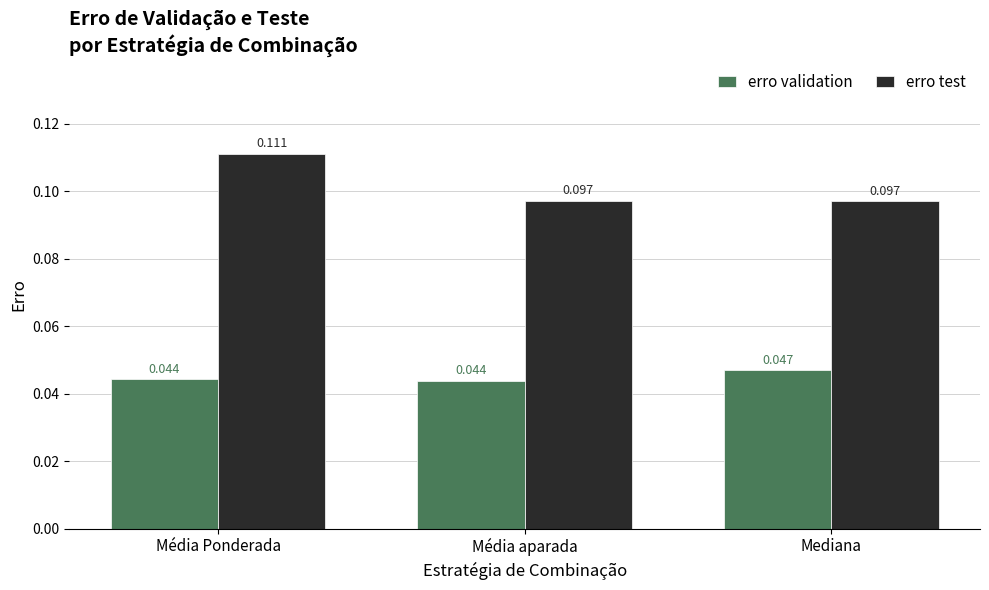

Rank the series at Média Ponderada from highest to lowest value.

erro test, erro validation